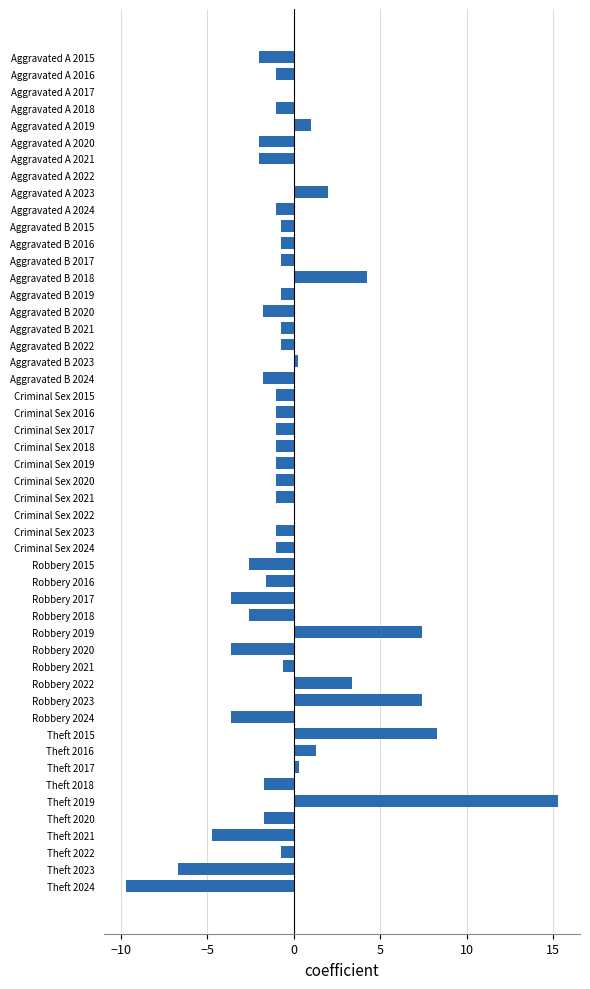

How many series are shown in this chart?

1